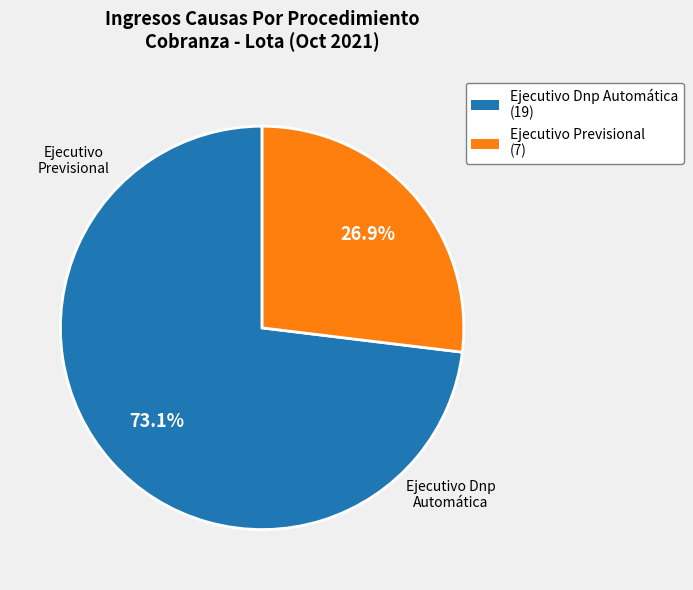

What is the largest slice in the pie chart?

Ejecutivo Dnp Automática